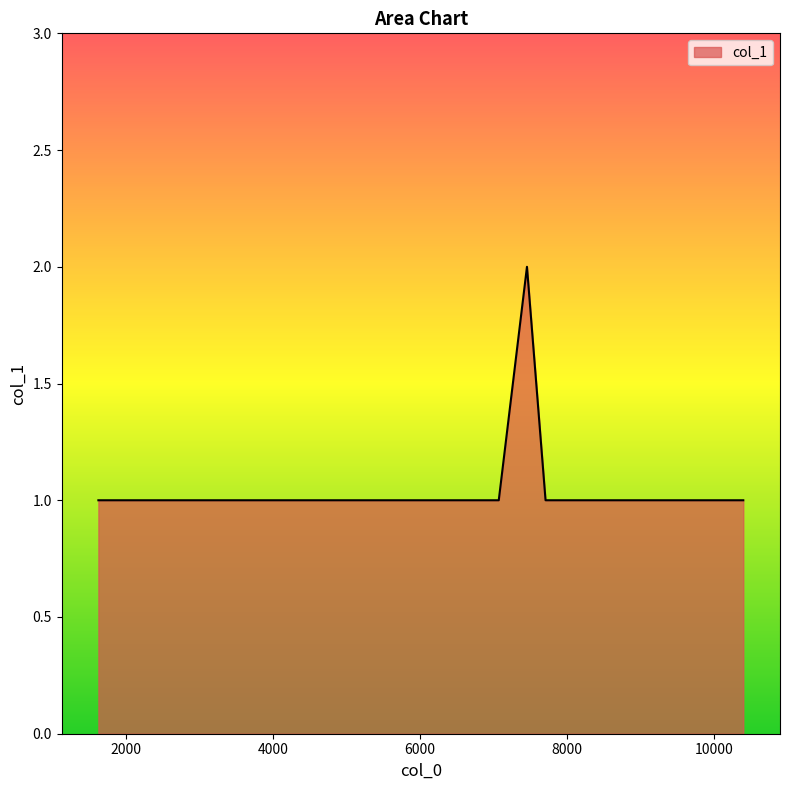

Reading left to right, list all the values displayed in this chart.

1	1	1	1	1	1	2	1	1